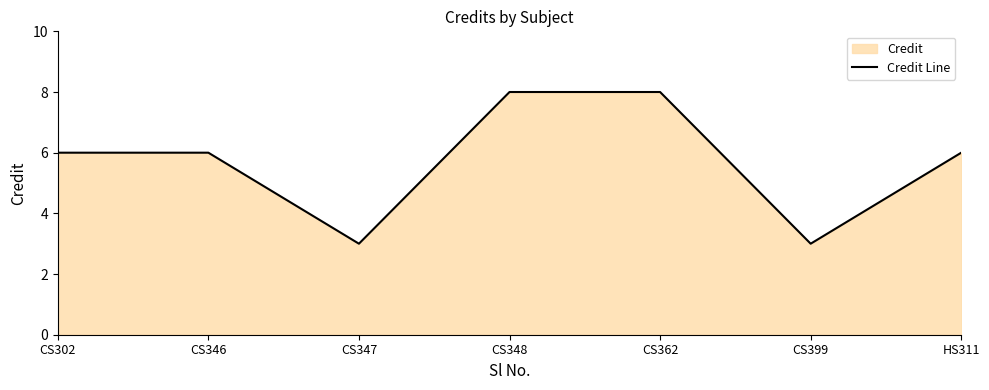

The chart shows a value of 6 at CS302. True or false?

True